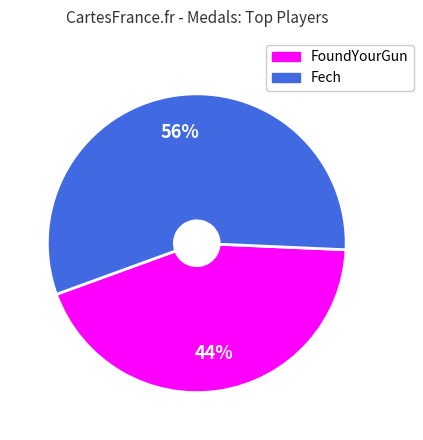

The Fech slice represents 56% of the pie. True or false?

True